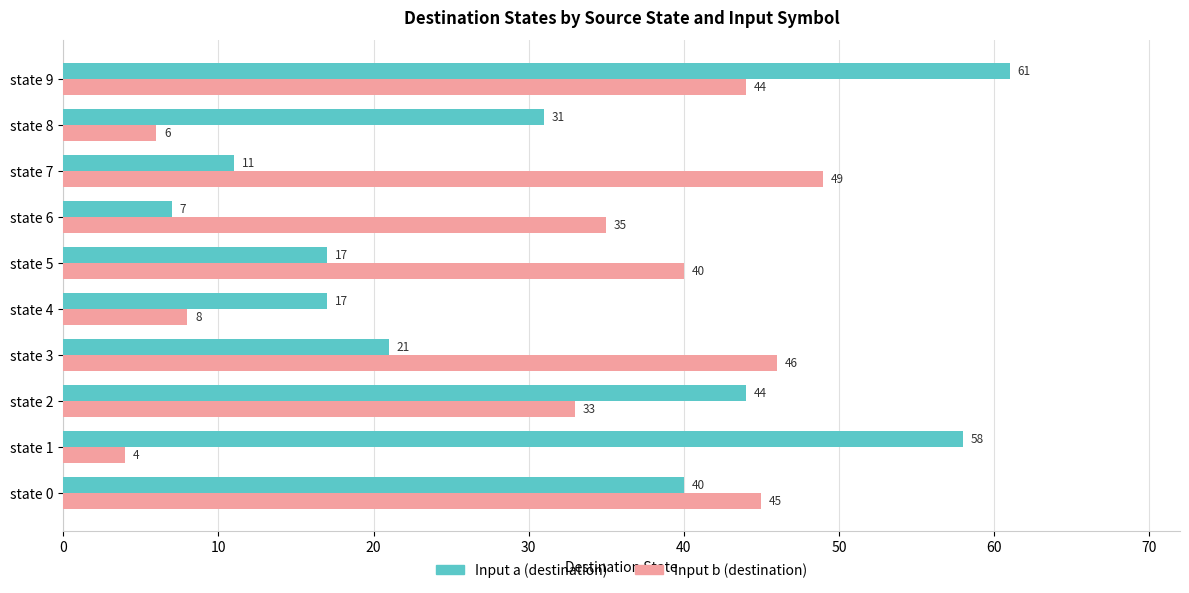

What are all the series names shown in the legend?

Input a (destination), Input b (destination)